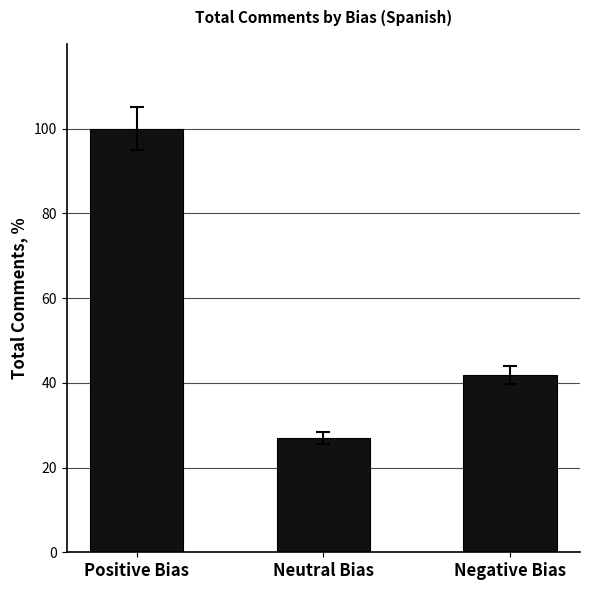

List the labels in order of value, largest first.

Positive Bias, Negative Bias, Neutral Bias